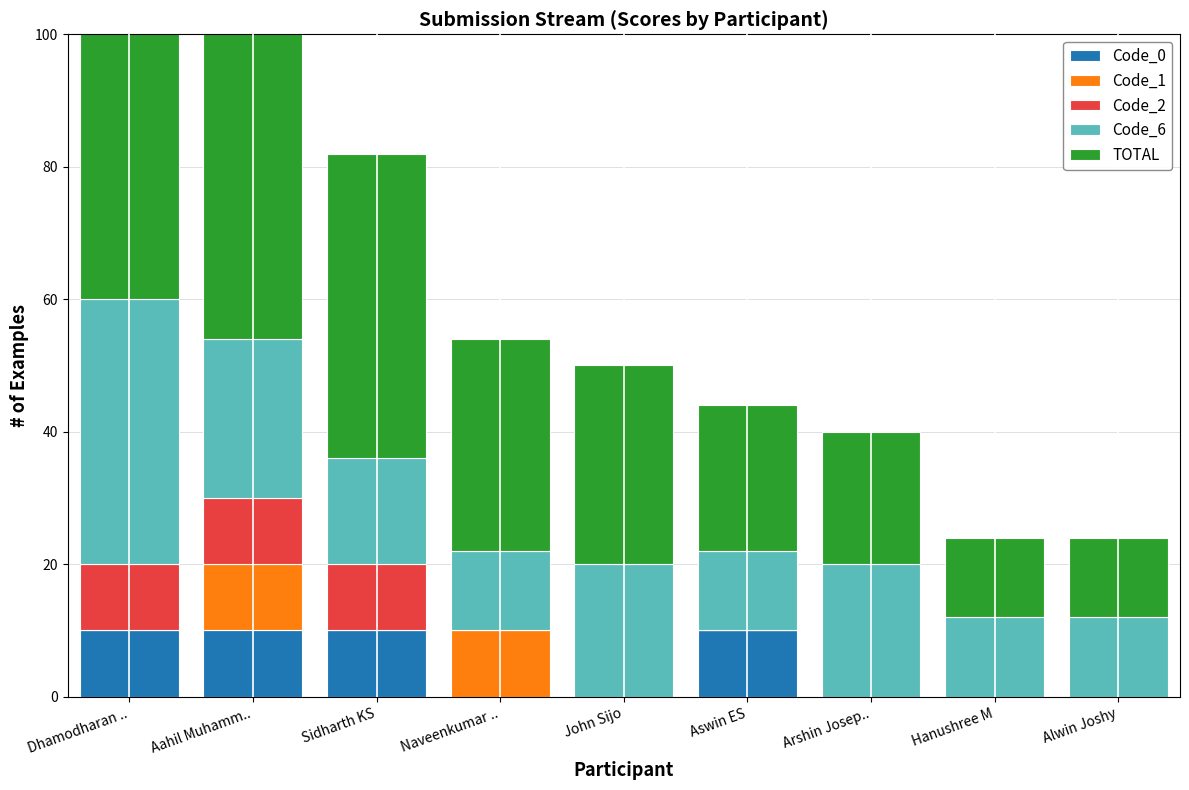

What is the maximum value for Code_2?

10